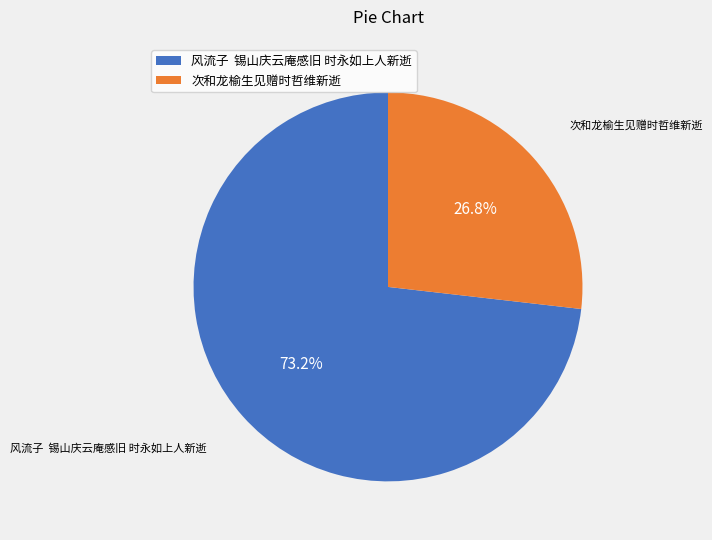

Is it true that 次和龙榆生见赠时哲维新逝 is 39% of the pie?

False